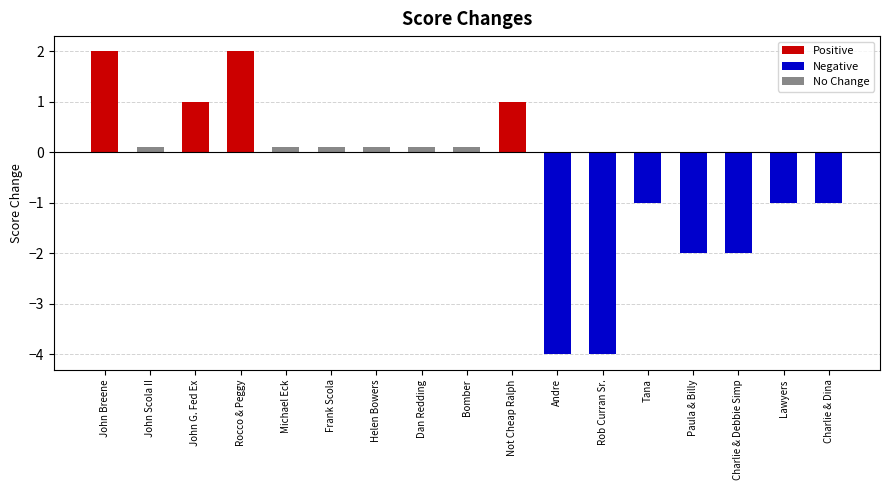

Rank the categories by value from highest to lowest.

John Breene, Rocco & Peggy, John G. Fed Ex, Not Cheap Ralph, John Scola II, Michael Eck, Frank Scola, Helen Bowers, Dan Redding, Bomber, Tana, Lawyers, Charlie & Dina, Paula & Billy, Charlie & Debbie Simp, Andre, Rob Curran Sr.